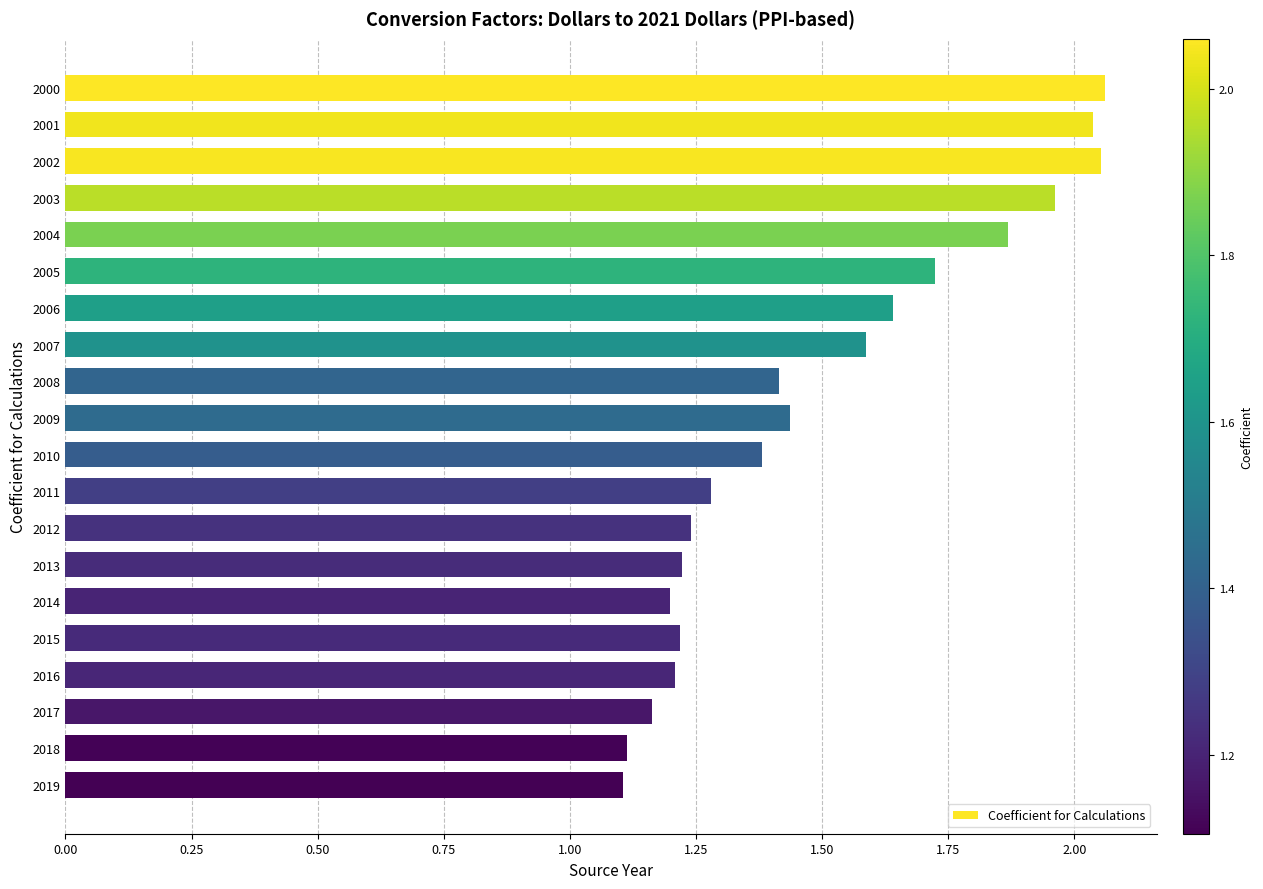

What is the average value?

1.5